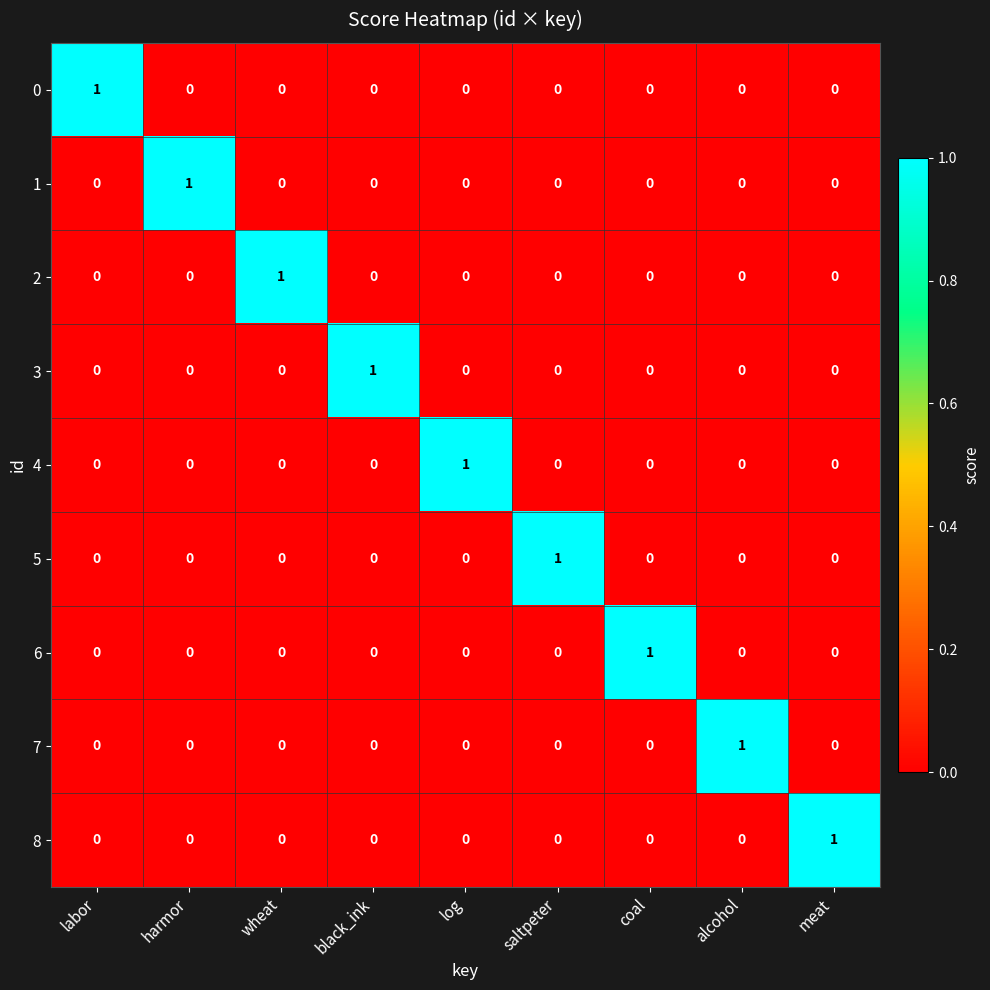

Is it true that 5 equals 0 at alcohol?

True